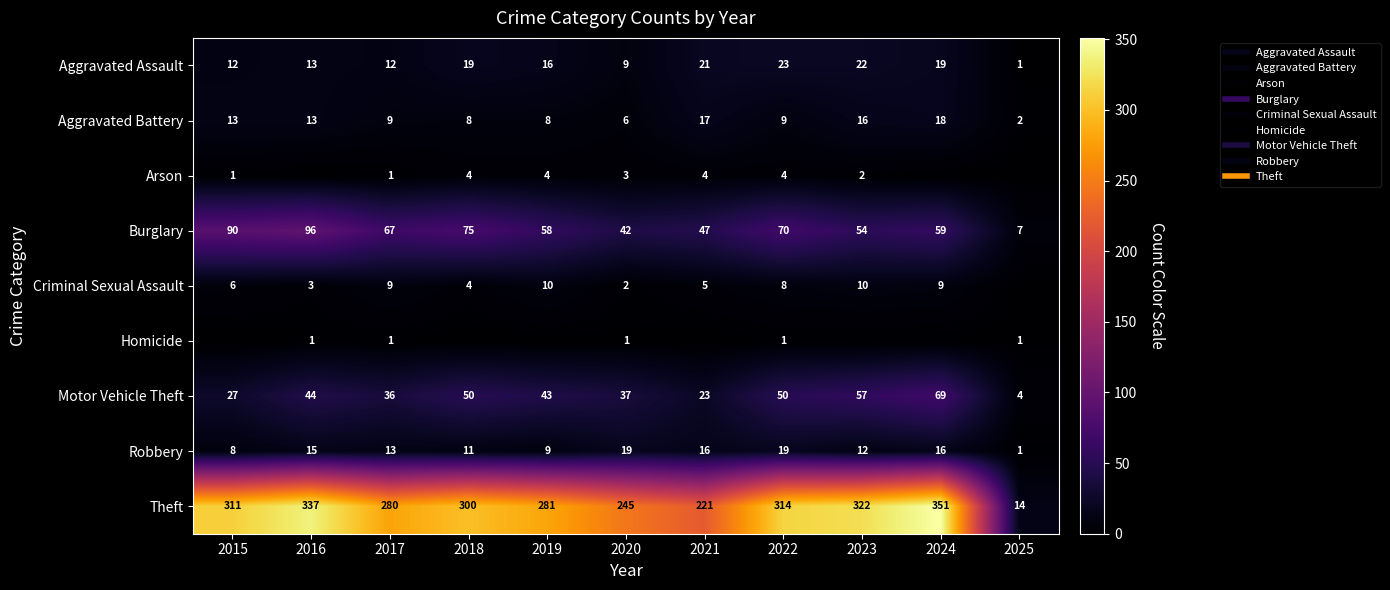

Which series has the largest total across all categories?

Theft